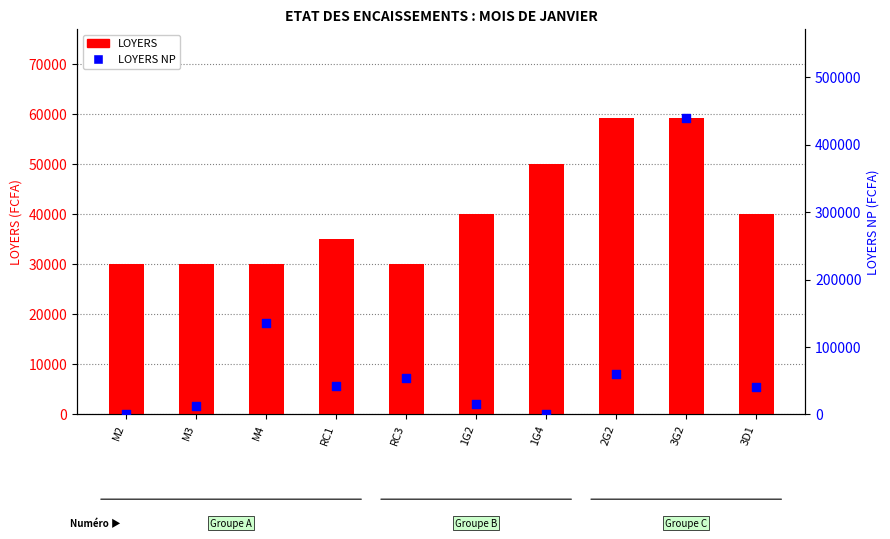

At which category is the sum across all series the highest?

3G2